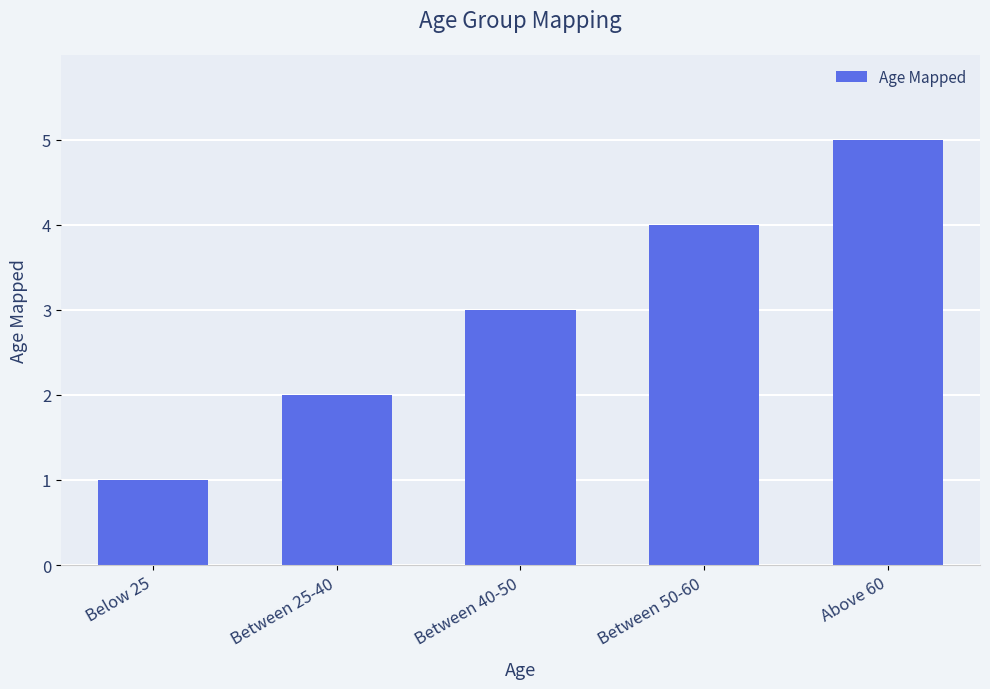

Reading left to right, what are all the values shown in this chart?

Below 25=1	Between 25-40=2	Between 40-50=3	Between 50-60=4	Above 60=5